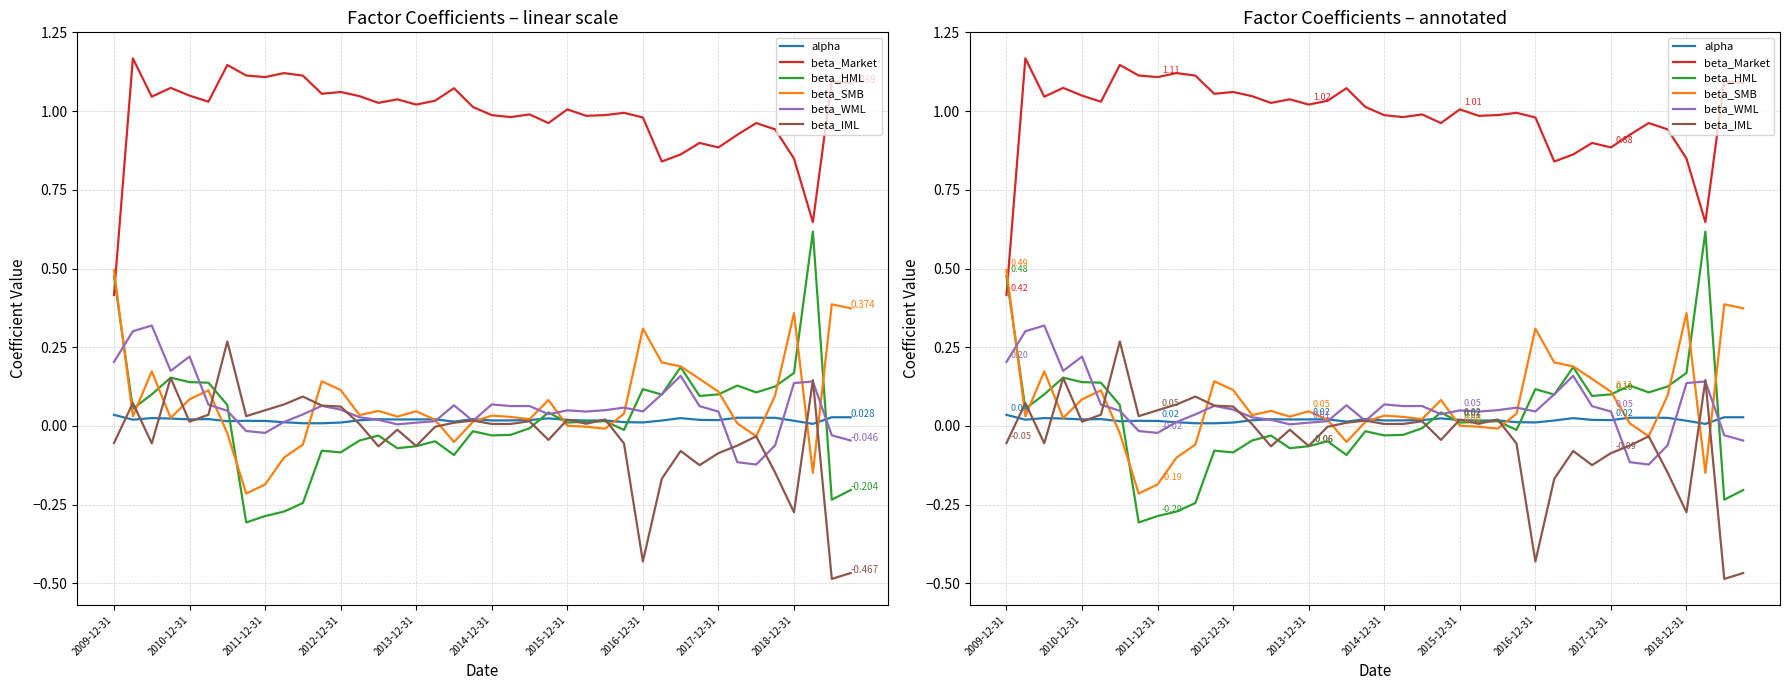

How many interior local peaks does the beta_HML series have?

11